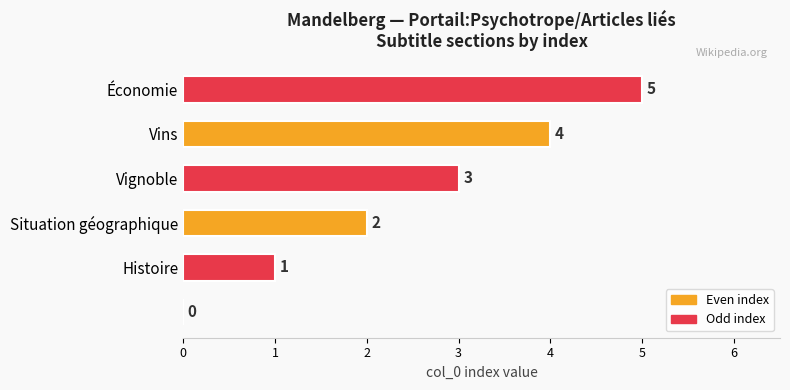

What is the sum of all values?

15